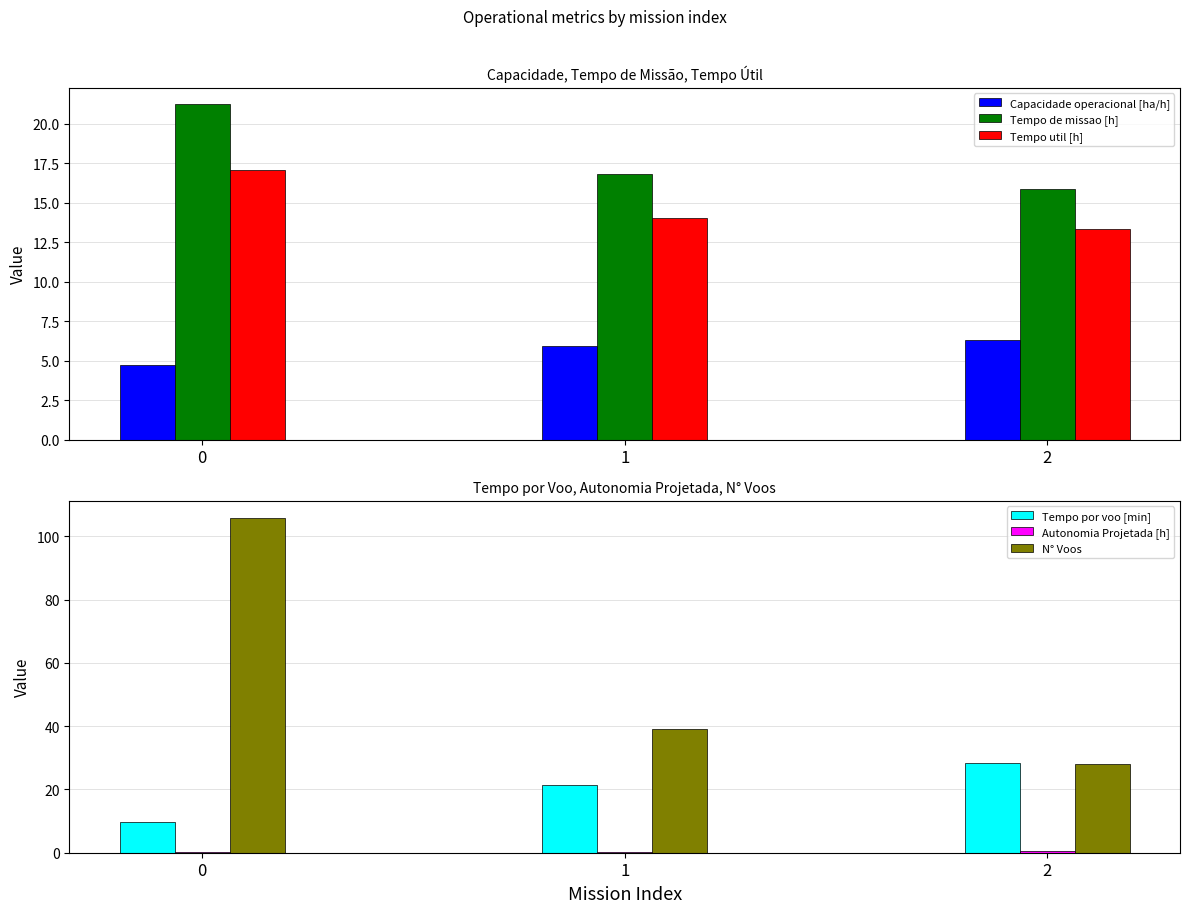

Which category has the lowest value in the Tempo util [h] series?

2